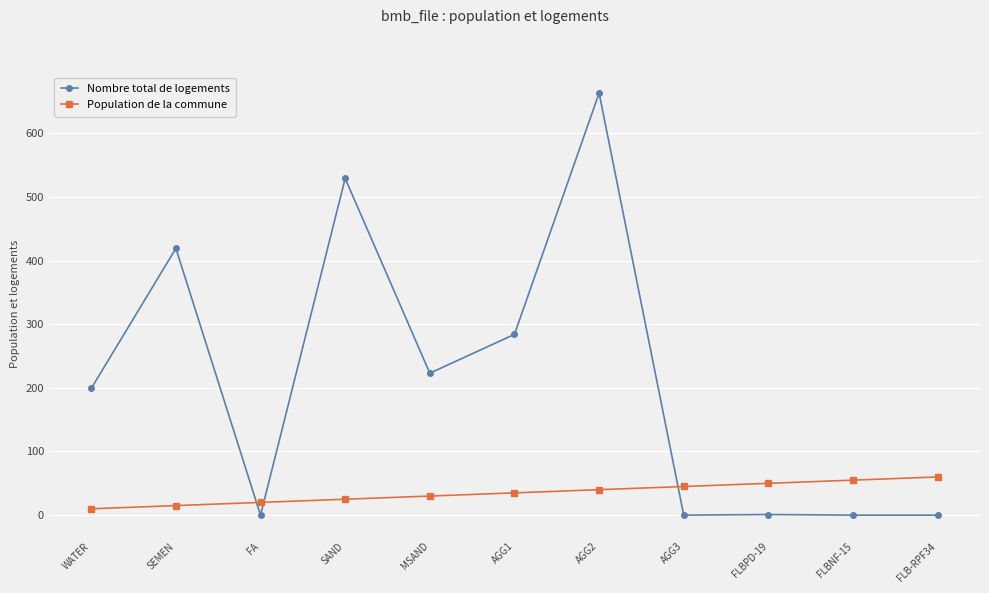

What is the difference between the Nombre total de logements values at WATER and FLBNF-15?

199